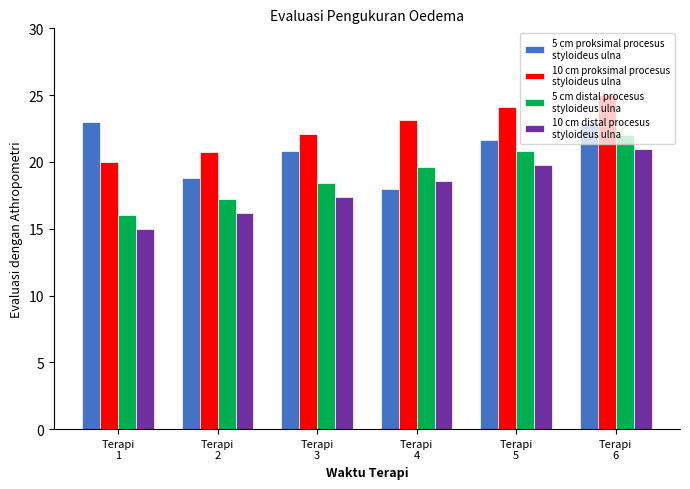

What is the smallest value displayed?

15.0